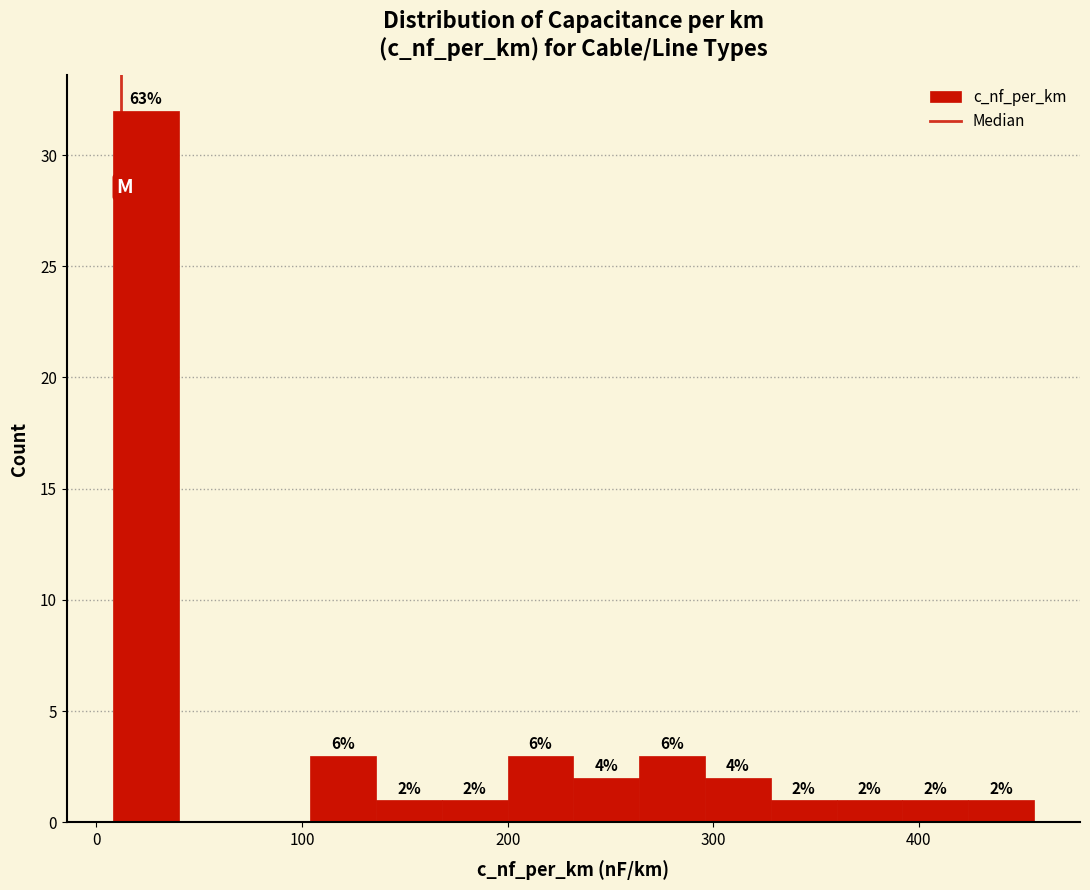

Read against the x-axis, roughly where is the centre of the tallest bar?

20